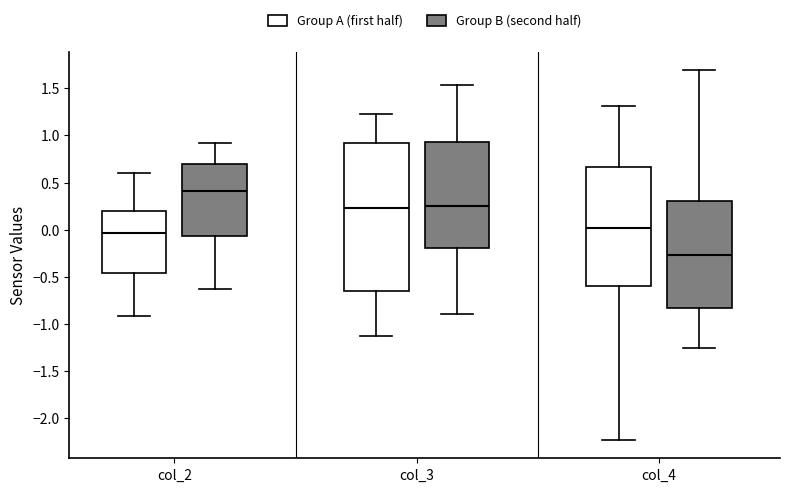

Which box has the highest median line?

col_2 (Group B (second half))